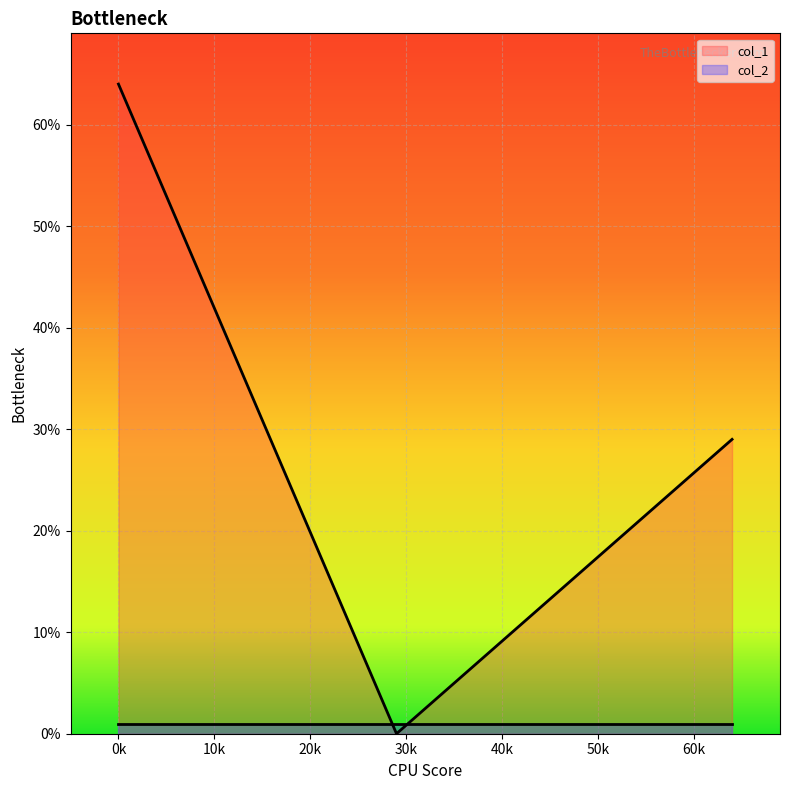

What is the sum of all values?

93